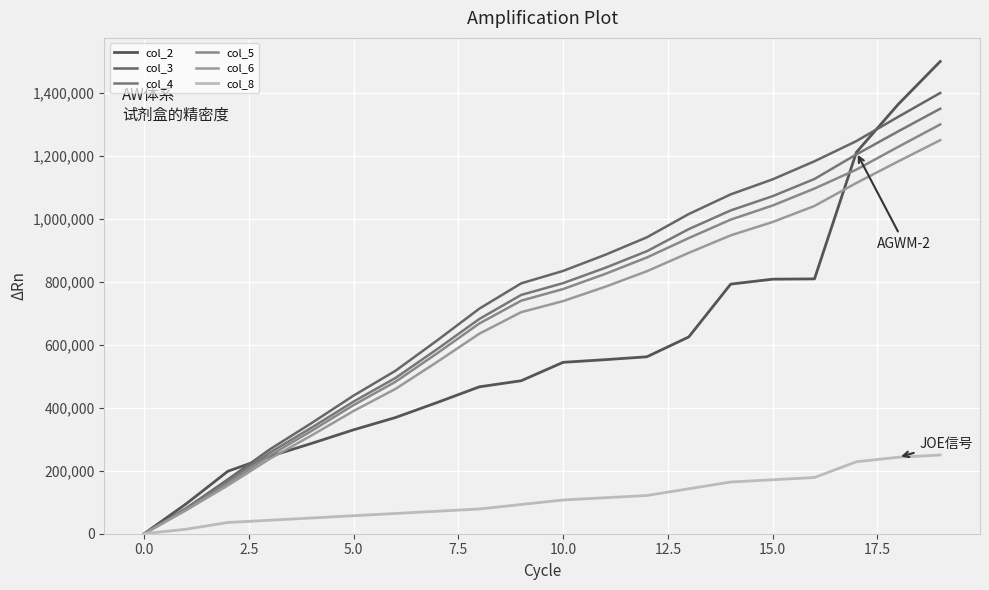

Does the chart have visible grid lines?

Yes